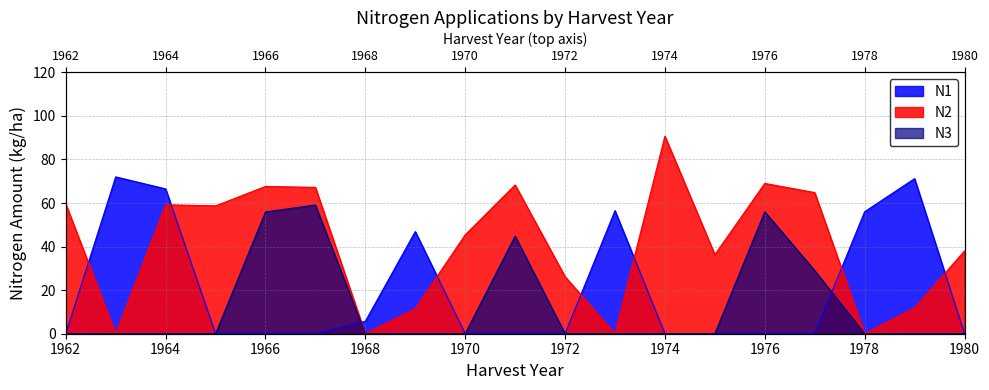

The N1 series shows 72.0 at 1963. True or false?

True